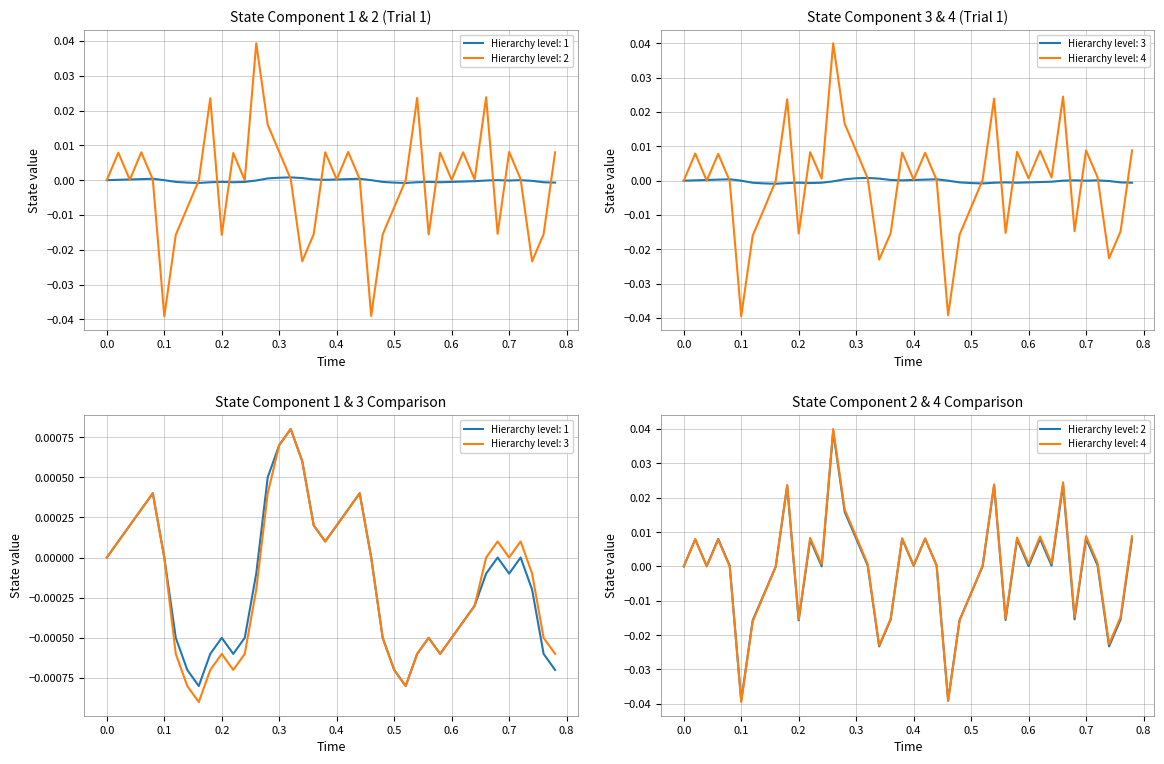

True or false: State_val3 and State_val2 intersect in this chart.

True